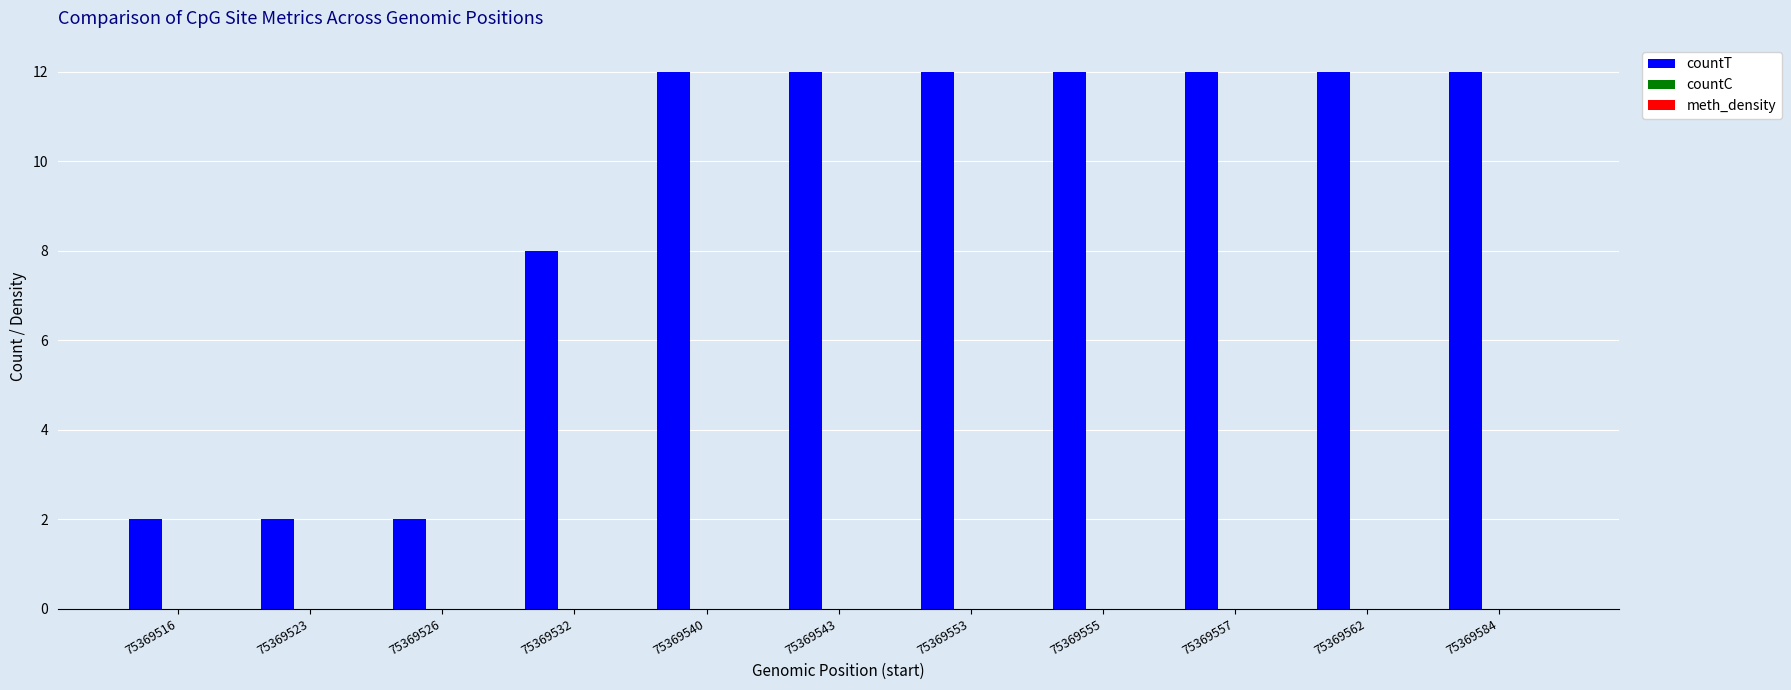

What is the sum of all values?

98